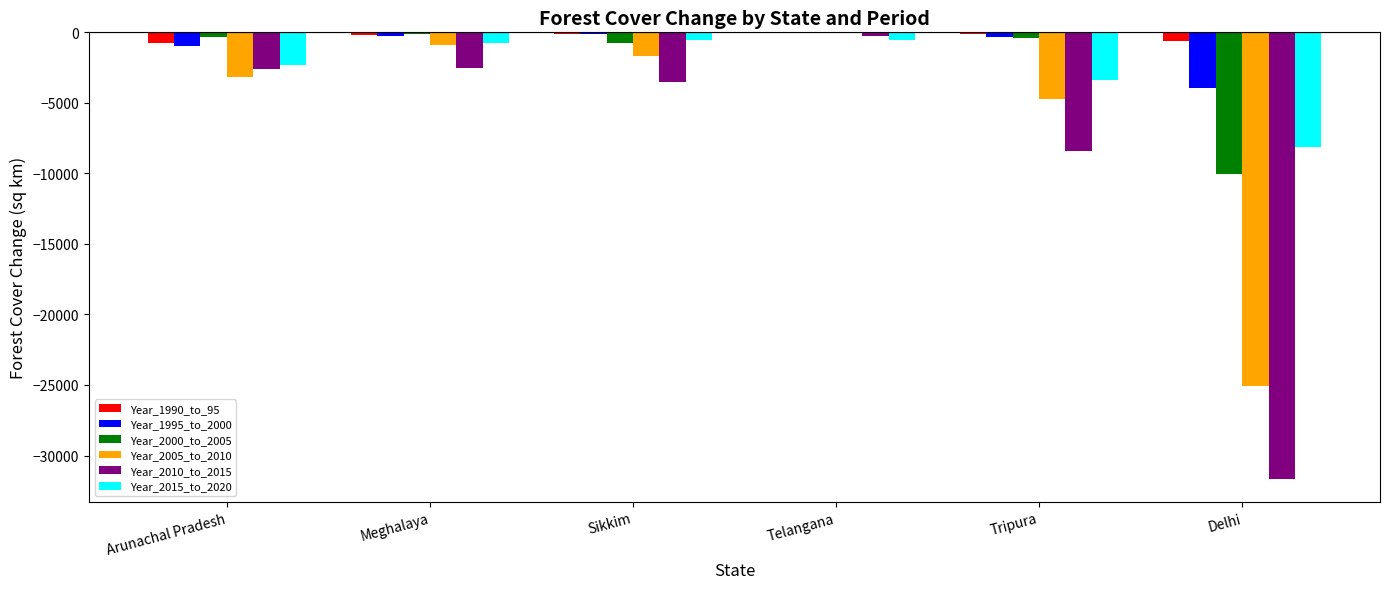

Where is Year_2005_to_2010 nearest to the value -12524?

Tripura